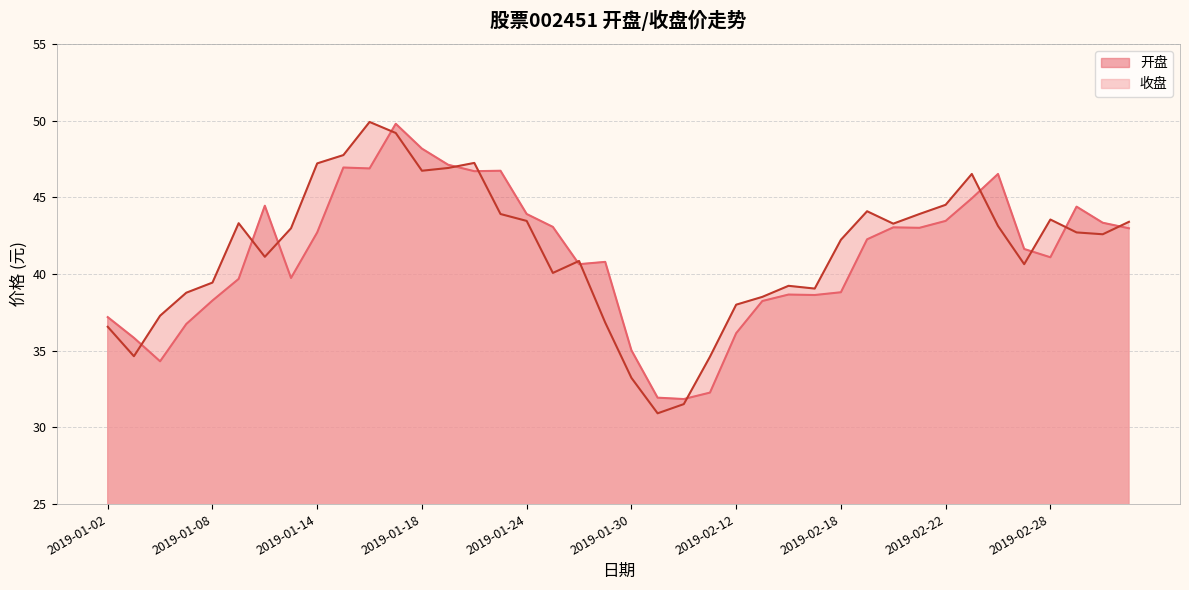

Which category has the highest value in the 开盘 series?

2019-01-17